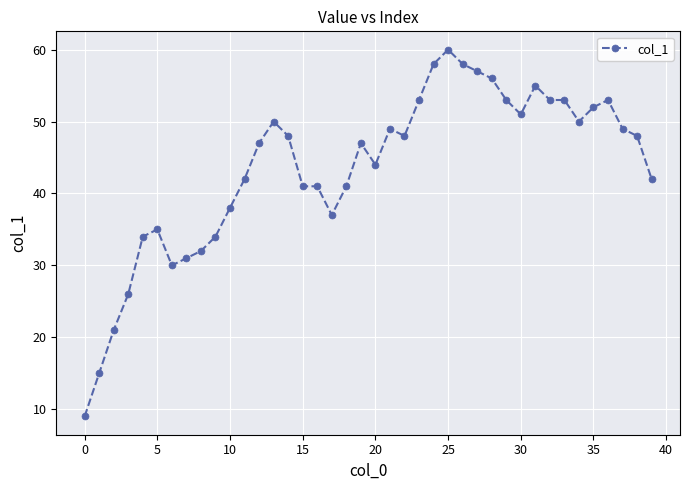

What is the greatest value displayed?

60